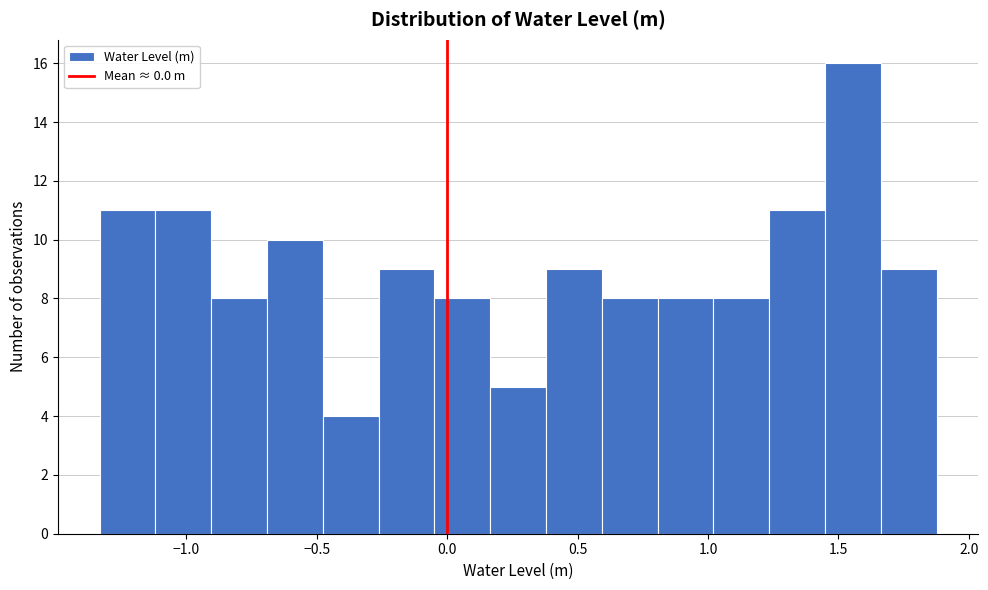

Reading left to right, transcribe this chart: for each bar, give the range it covers on the x-axis and its height. Neither the bar edges nor the heights are printed on the chart, so give them approximately, as read against the axes.

-1.35 to -1.10: 11
-1.10 to -0.90: 11
-0.90 to -0.70: 8
-0.70 to -0.50: 10
-0.50 to -0.25: 4
-0.25 to -0.05: 9
-0.05 to 0.15: 8
0.15 to 0.40: 5
0.40 to 0.60: 9
0.60 to 0.80: 8
0.80 to 1.00: 8
1.00 to 1.25: 8
1.25 to 1.45: 11
1.45 to 1.65: 16
1.65 to 1.90: 9